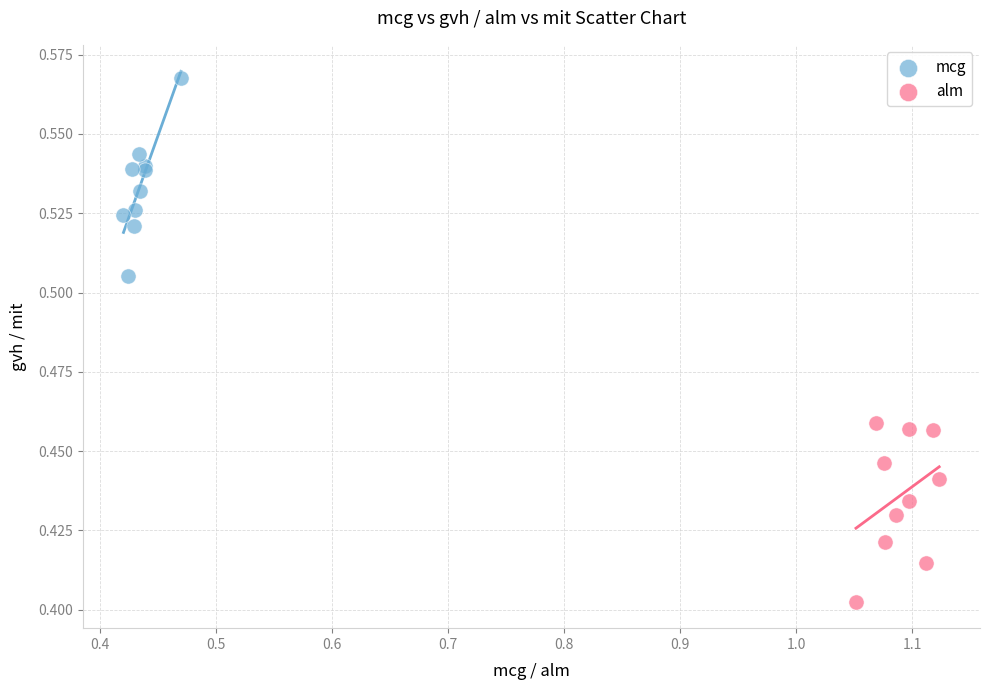

Which series contains the lowest Y value?

alm